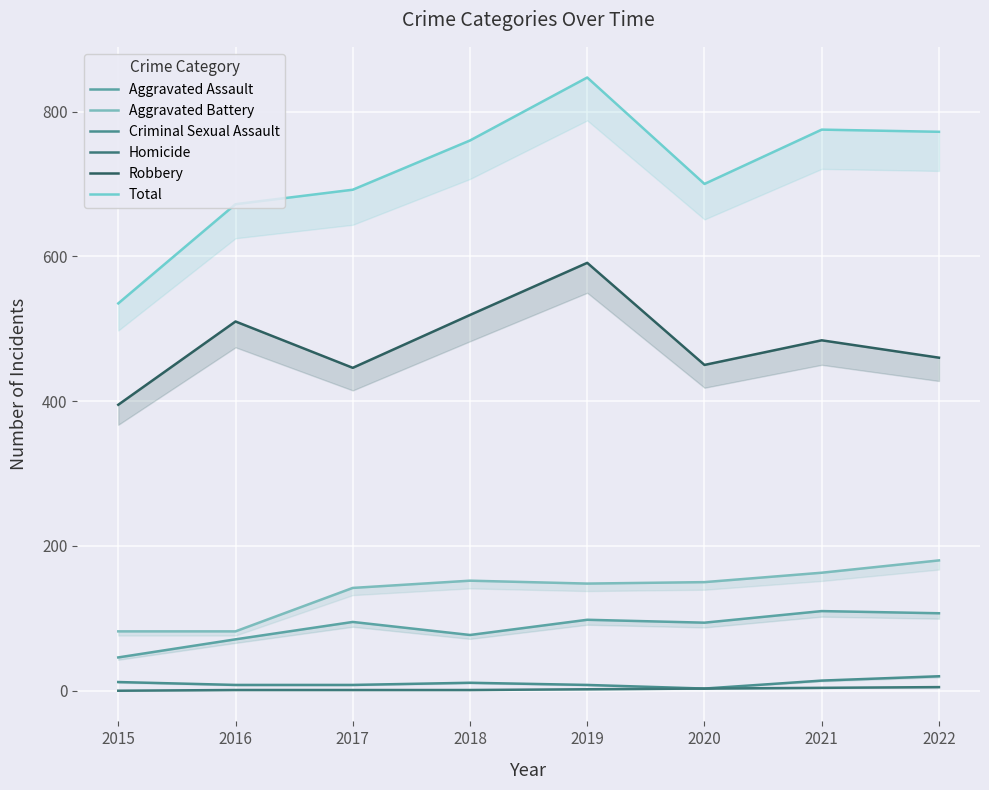

Is it true that Total equals 847 at 2019?

True